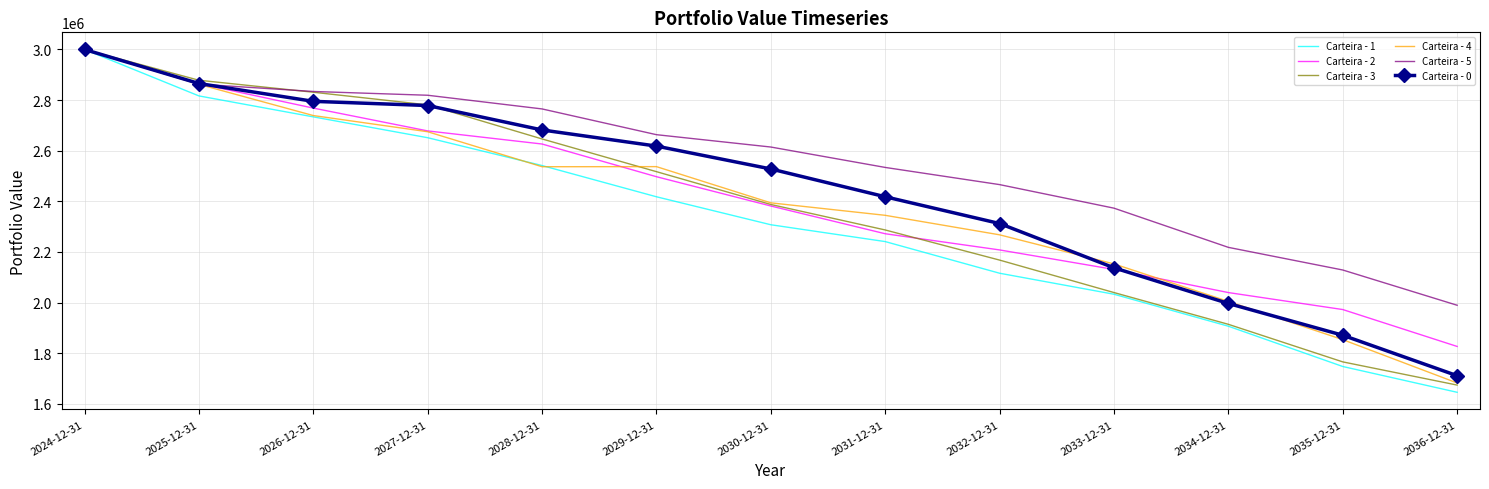

Which category has the lowest value in the Carteira - 4 series?

2036-12-31